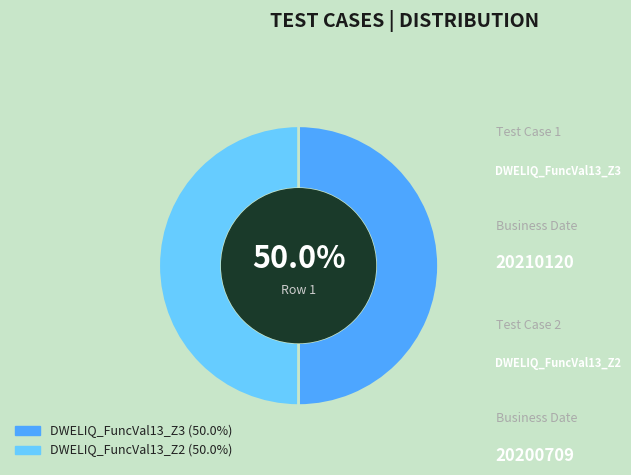

How many slices are in this pie chart?

2